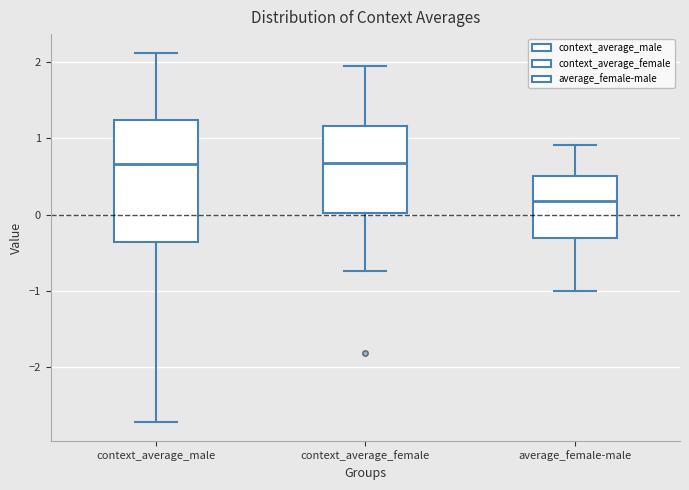

Reading left to right, read every box against the y-axis: the position of its median line, the range the box covers, and the ends of its whiskers. The values are not printed on the chart, so give them approximately, as read against the axis.

context_average_male: median 0.7, box -0.4 to 1.2, whiskers -2.7 to 2.1
context_average_female: median 0.7, box 0.0 to 1.2, whiskers -0.7 to 1.9
average_female-male: median 0.2, box -0.3 to 0.5, whiskers -1.0 to 0.9